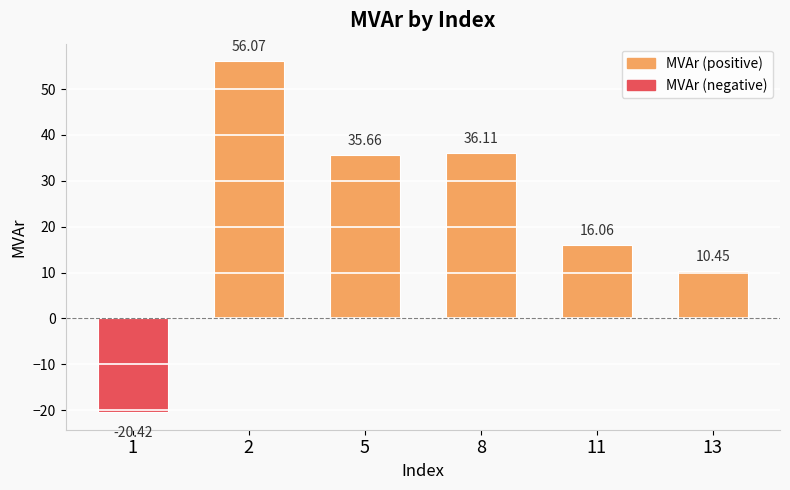

What is the sum of the values at 11 and 2?

72.1